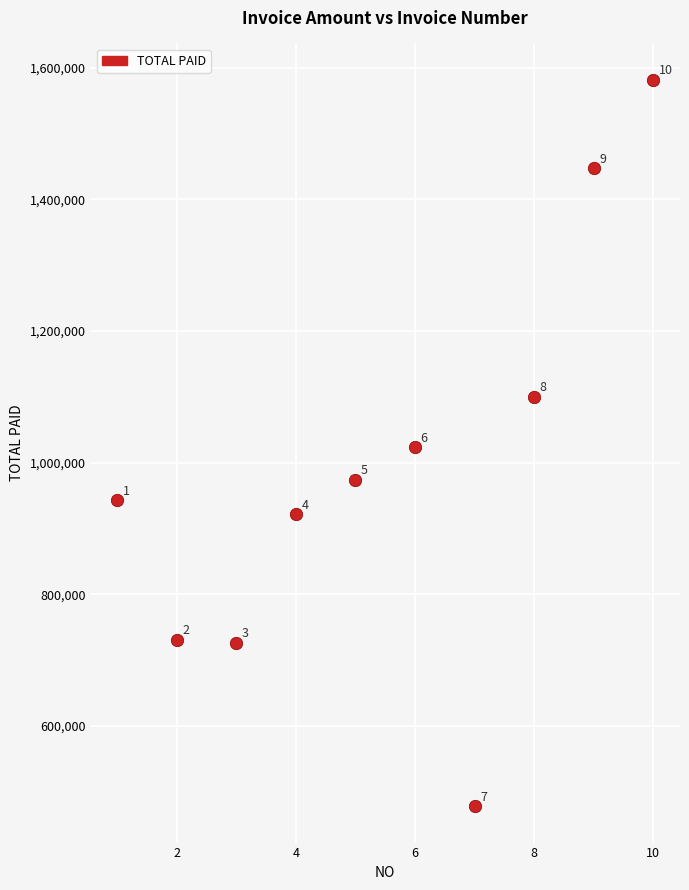

What Y value in the scatter plot is closest to 1029750?

1023390